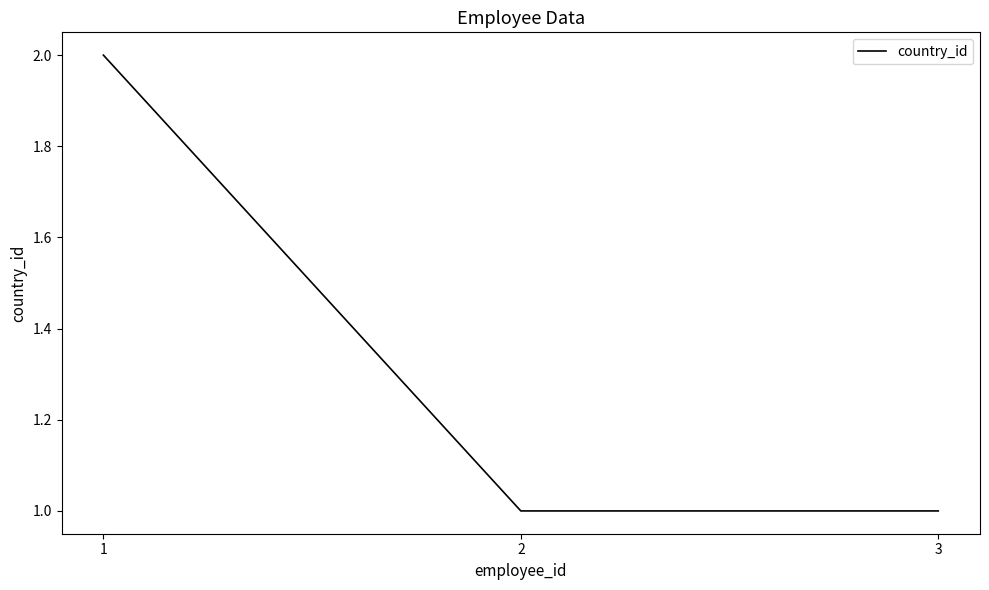

What is the minimum value shown in the chart?

1